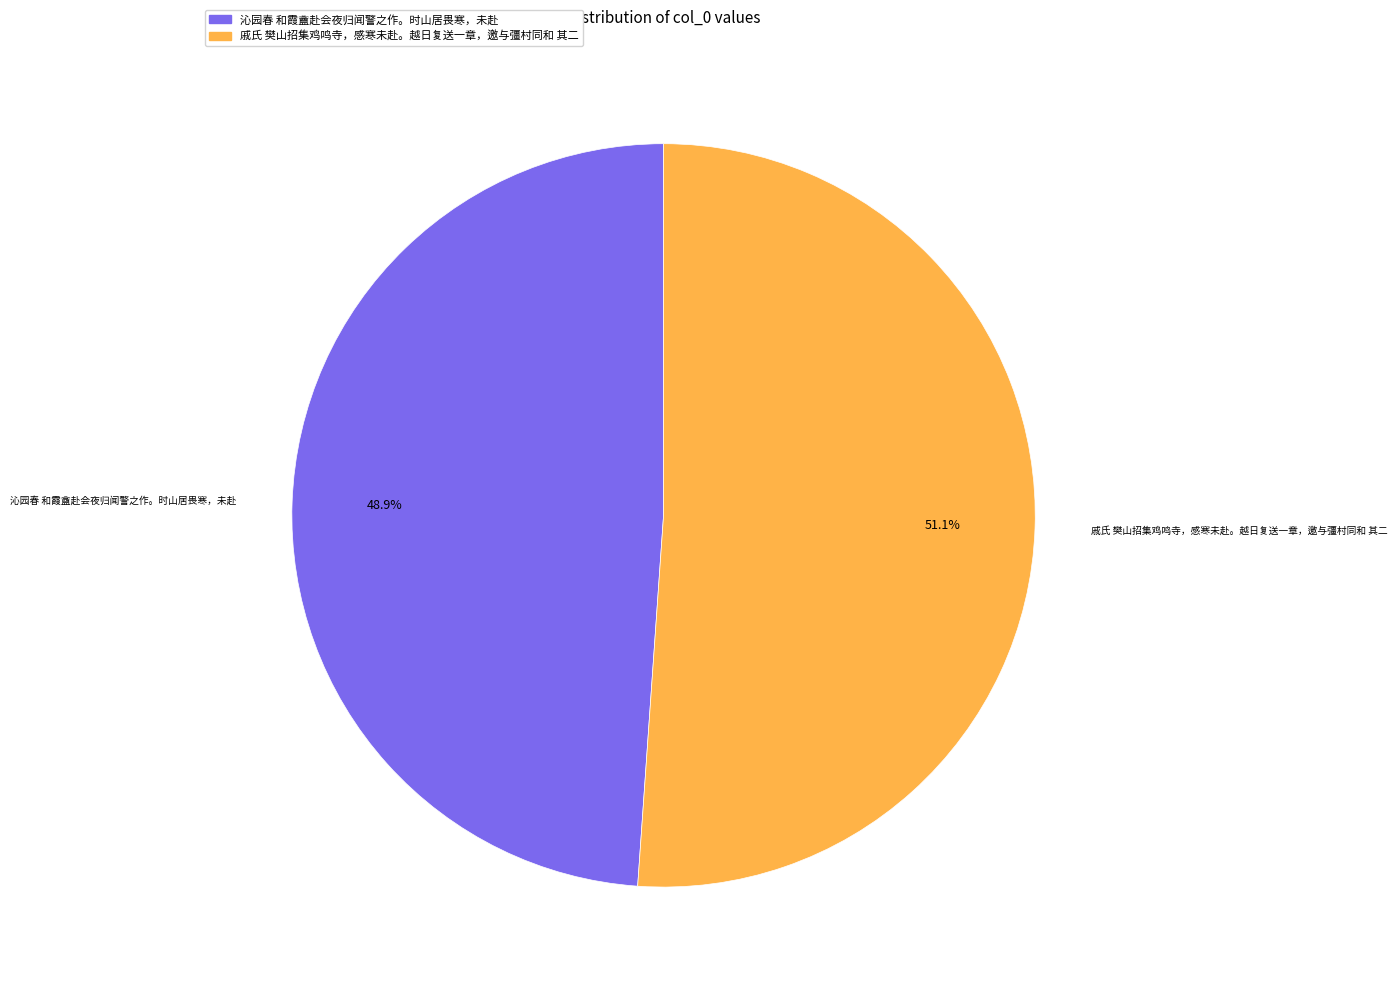

Which slice is the largest?

戚氏 樊山招集鸡鸣寺，感寒未赴。越日复送一章，邀与彊村同和 其二